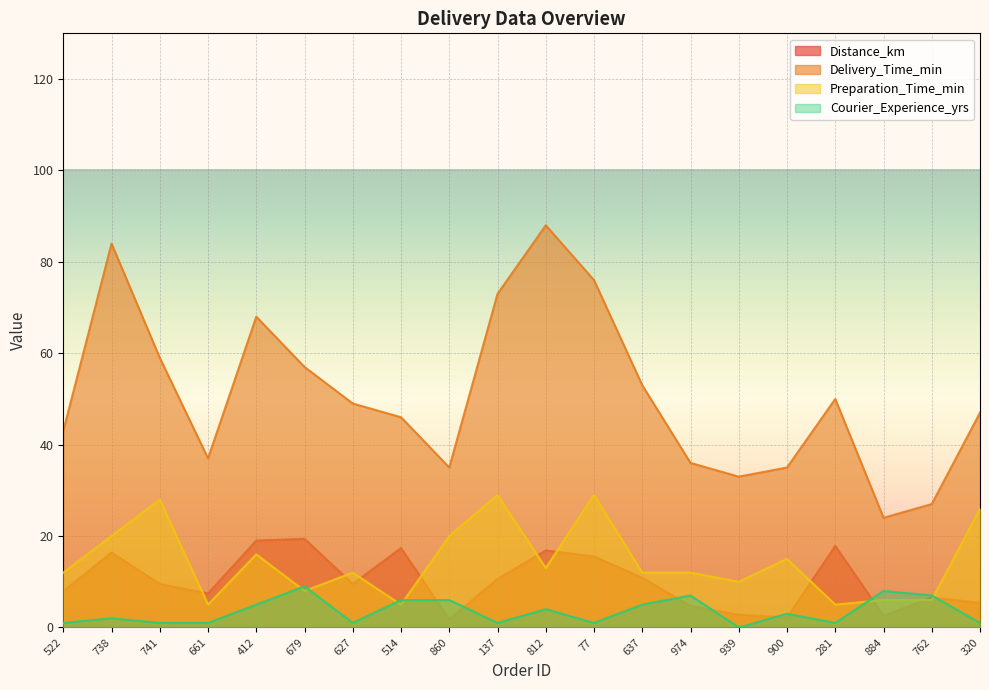

Rank the categories by Distance_km value from lowest to highest.

860, 900, 884, 939, 974, 320, 762, 661, 522, 741, 627, 137, 637, 77, 738, 812, 514, 281, 412, 679